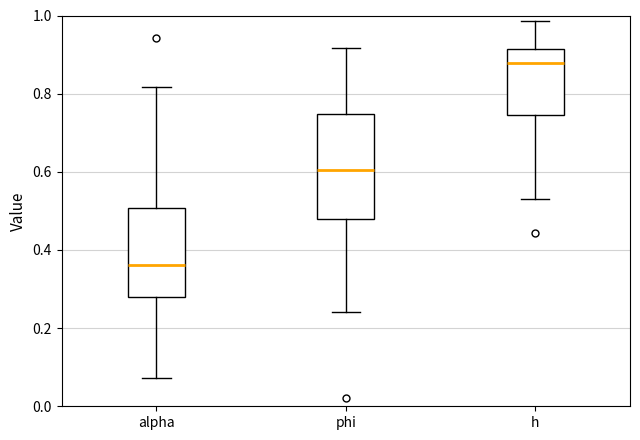

Reading left to right, transcribe this box plot: for each box, give where its median line is, the range the box spans, and where its two whiskers end, as read against the y-axis. The values are not printed on the chart, so give them approximately, as read against the axis.

alpha: median 0.36, box 0.28 to 0.50, whiskers 0.08 to 0.82
phi: median 0.60, box 0.48 to 0.74, whiskers 0.24 to 0.92
h: median 0.88, box 0.74 to 0.92, whiskers 0.52 to 0.98